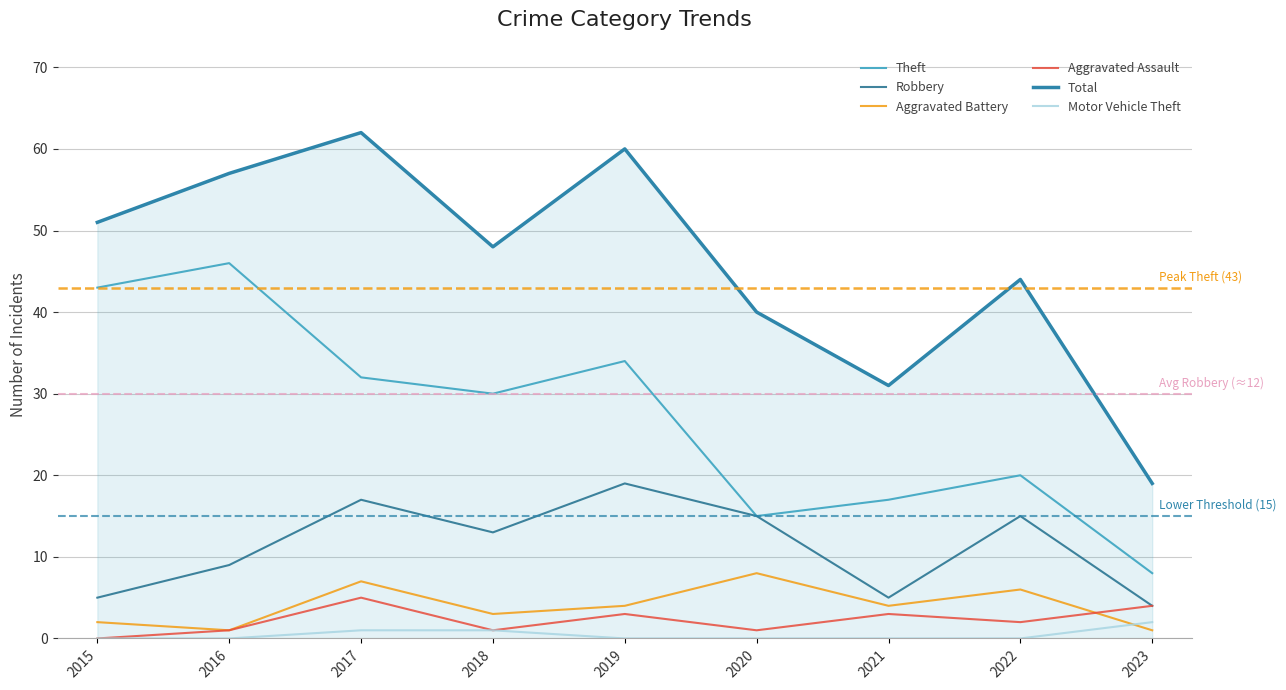

Which series has the widest spread of values?

Total